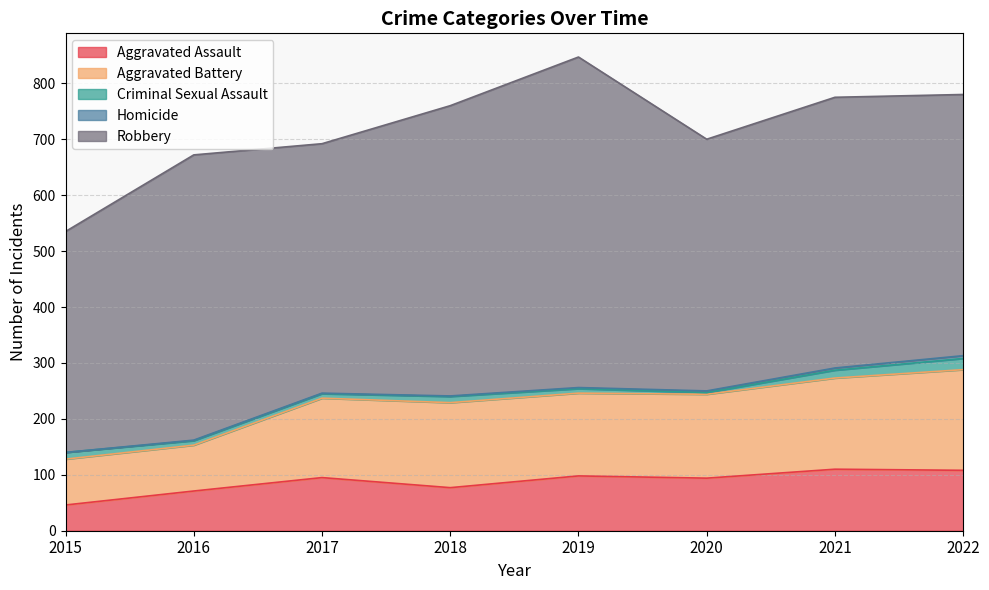

Which series has the widest spread of values?

Robbery